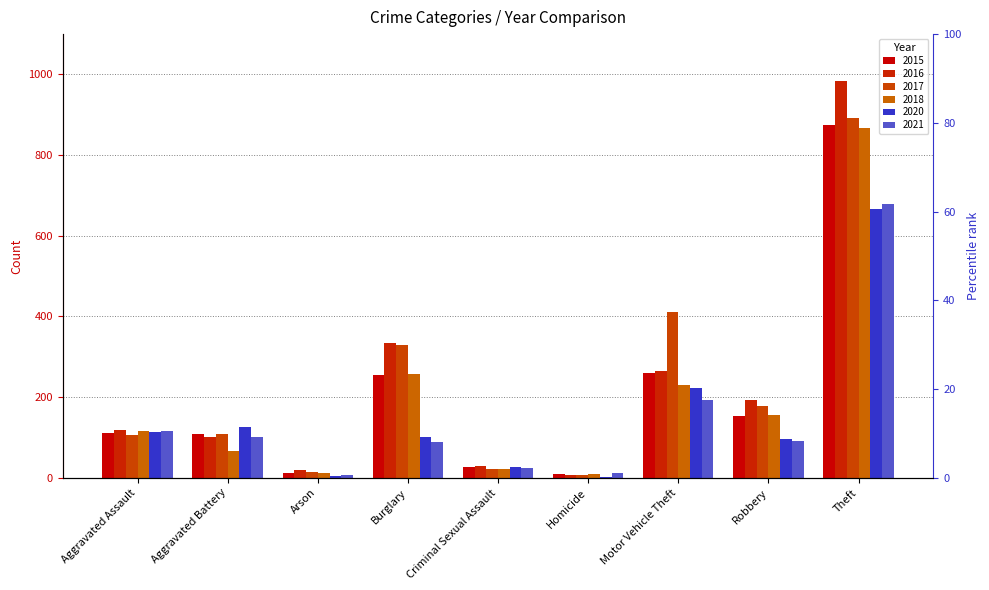

What is the total value across all series at Motor Vehicle Theft?

1583